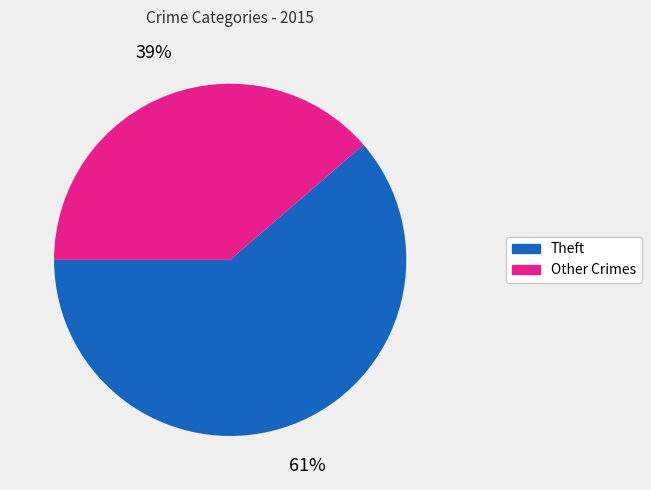

Does any single category account for the majority?

Yes